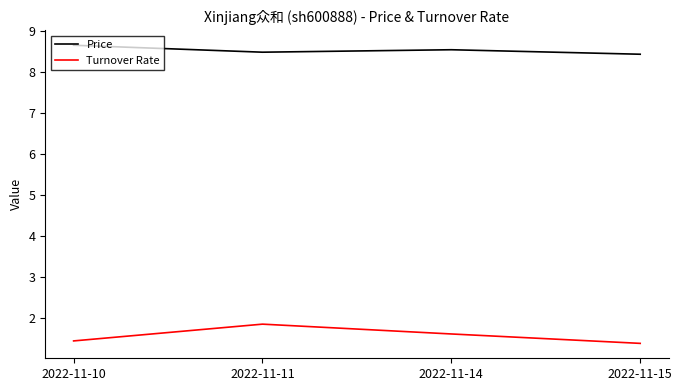

True or false: Turnover Rate has more than 1 points higher than both neighbors.

False